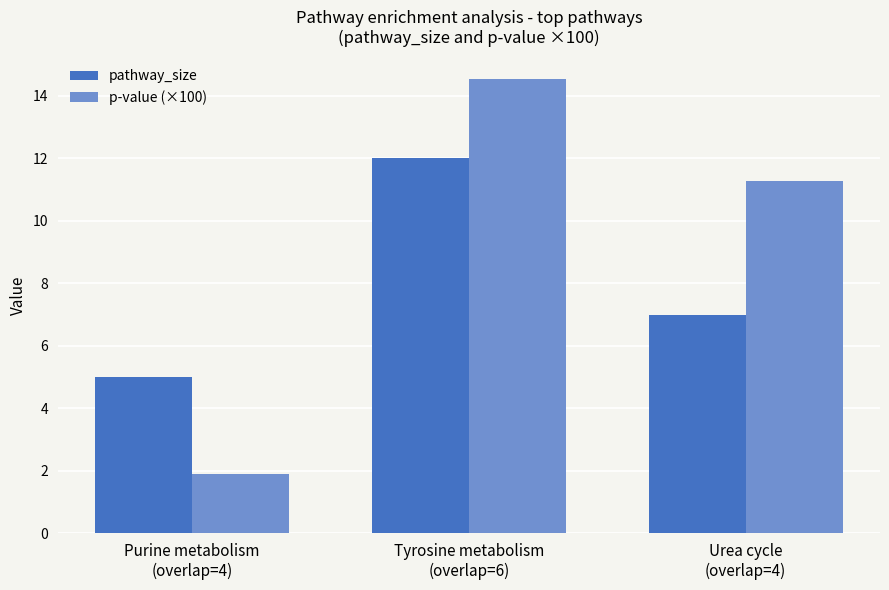

Reading left to right, transcribe all the data shown in this chart.

pathway_size: Purine metabolism
(overlap=4)=5.0	Tyrosine metabolism
(overlap=6)=12.0	Urea cycle
(overlap=4)=7.0
p-value (×100): Purine metabolism
(overlap=4)=1.9	Tyrosine metabolism
(overlap=6)=14.5	Urea cycle
(overlap=4)=11.3